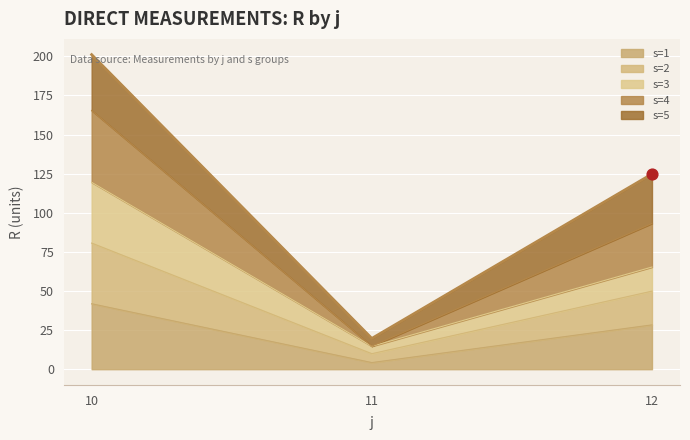

At which category is the sum across all series the highest?

10